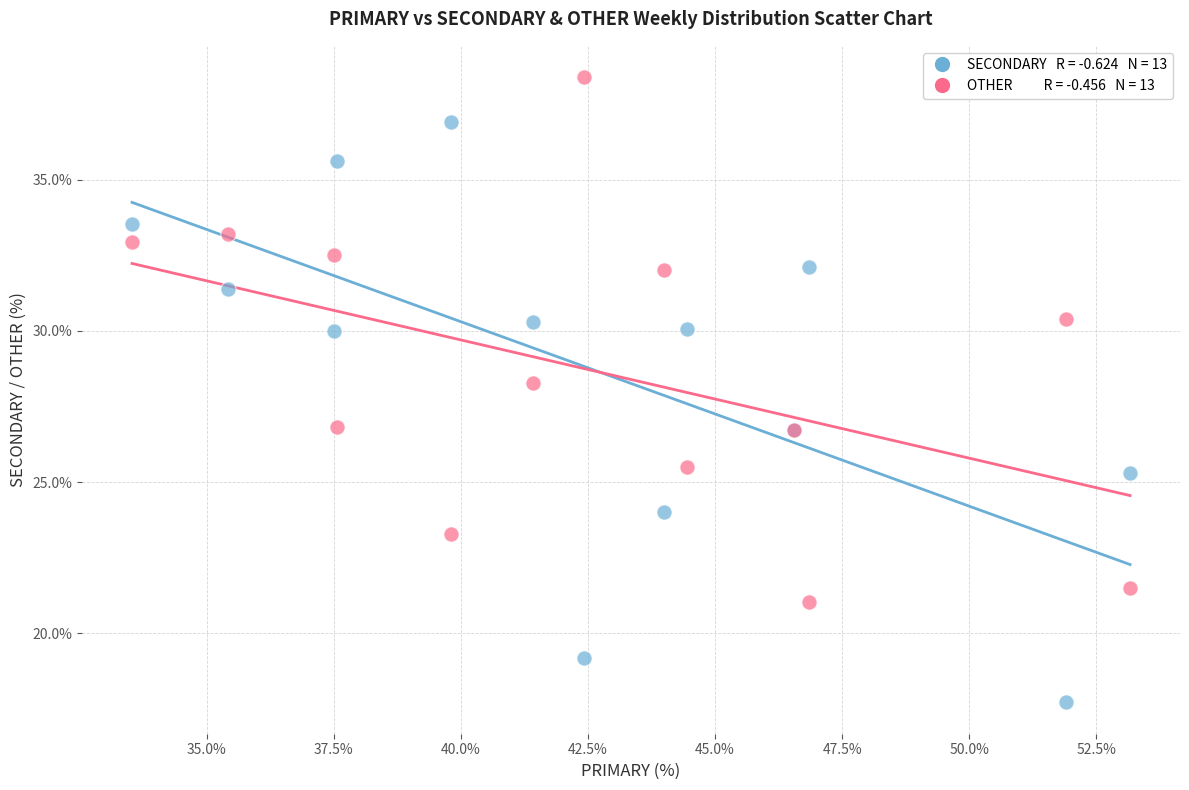

Across all series, what Y value is closest to 28?

28.3